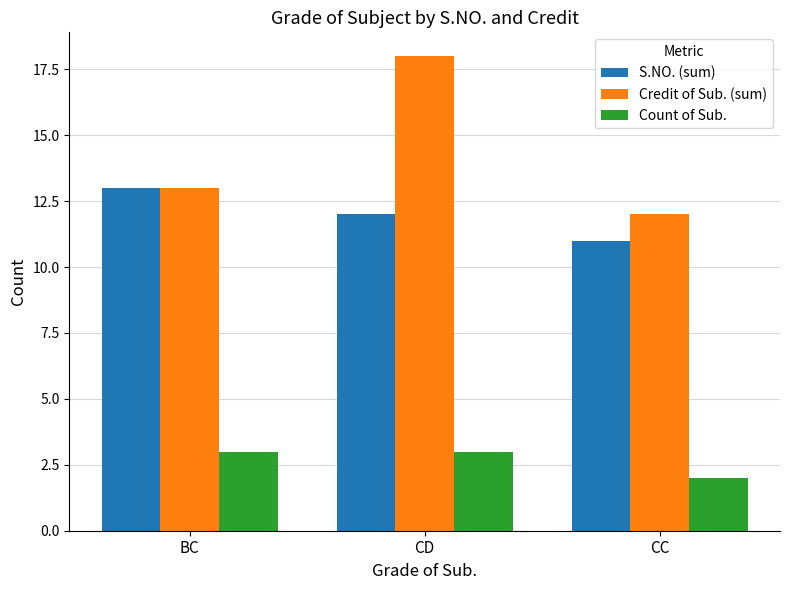

True or false: S.NO. (sum) has a value of 13 at BC.

True